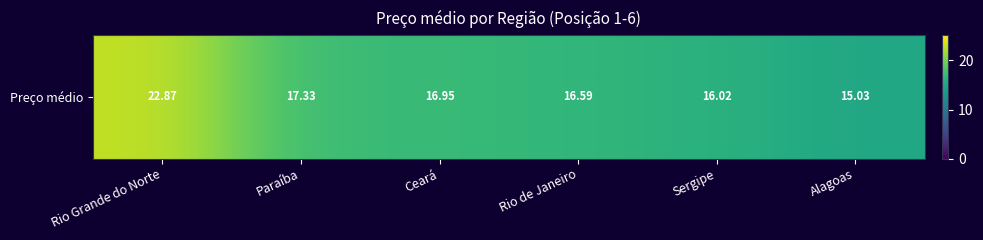

Which category has the lowest value across all series?

Alagoas